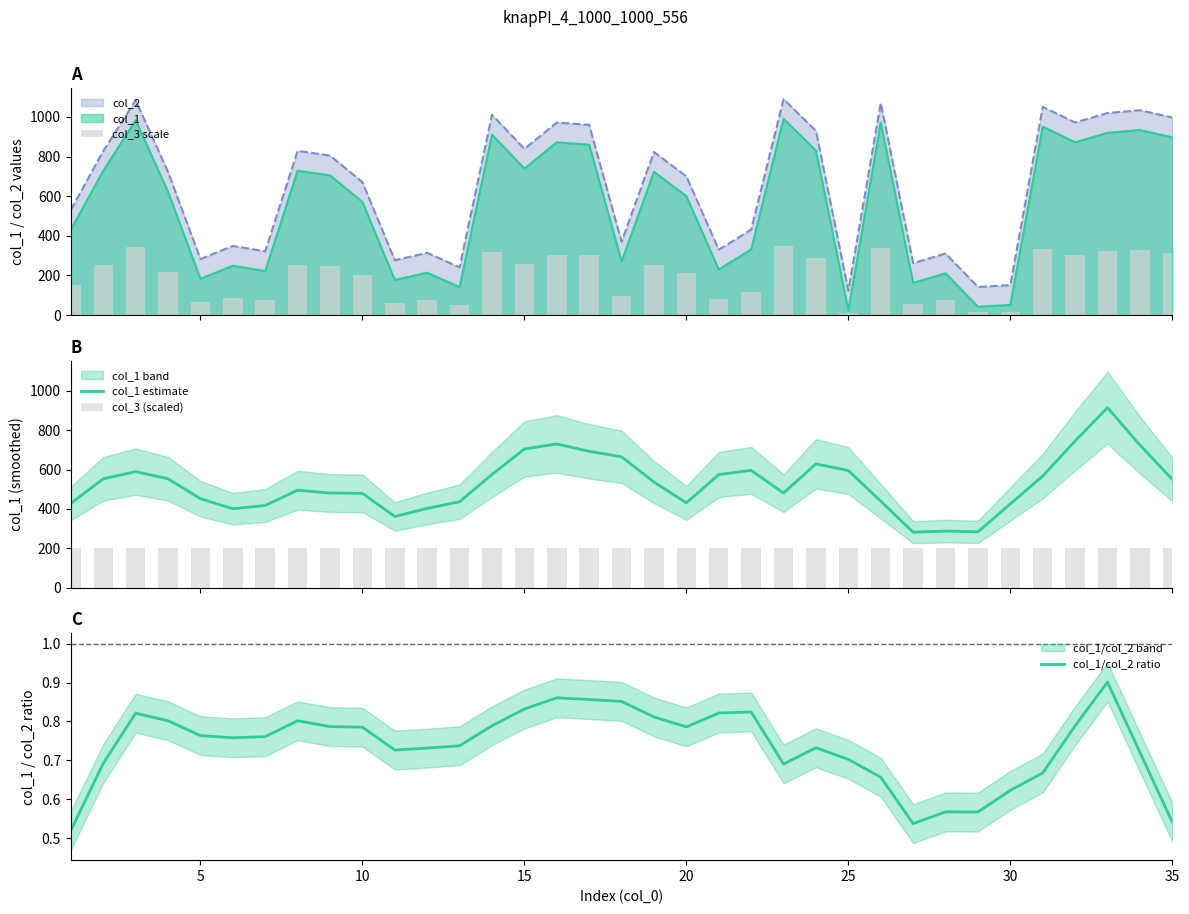

True or false: col_2 and col_1 intersect in this chart.

False